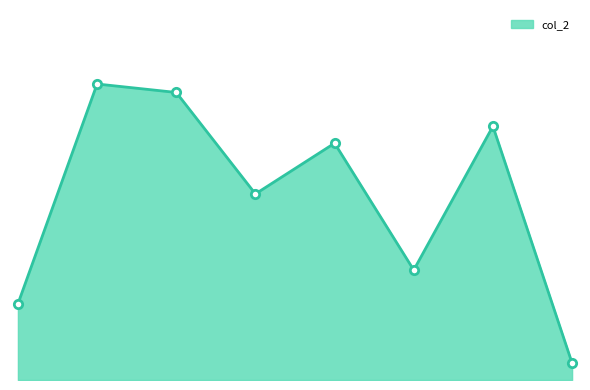

Is this an area chart (filled region under the line)?

Yes